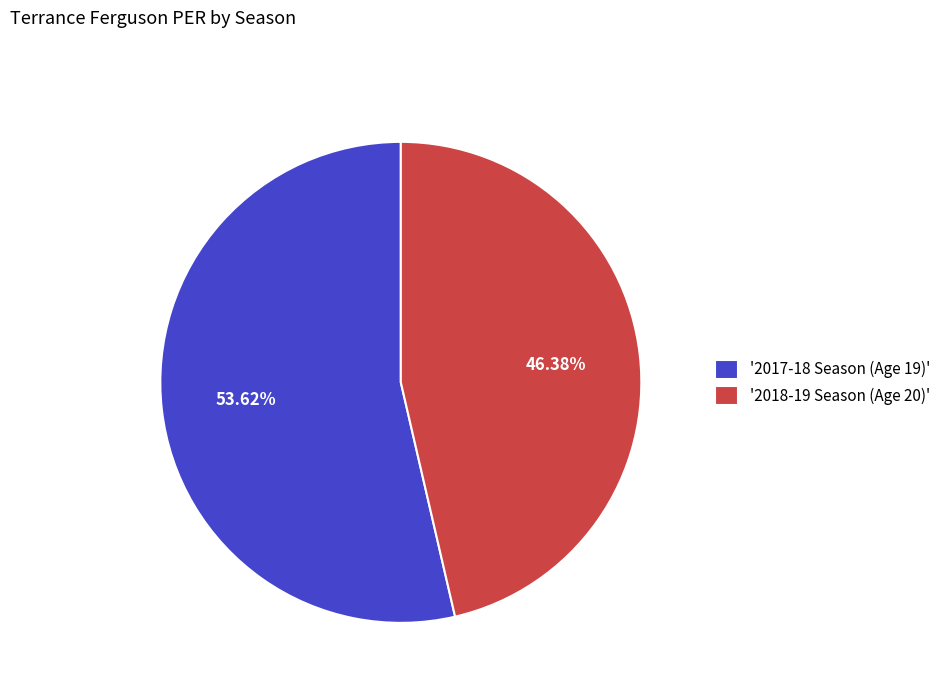

Approximately how many times larger is the value at '2018-19 Season (Age 20)' compared to '2017-18 Season (Age 19)'?

0.9